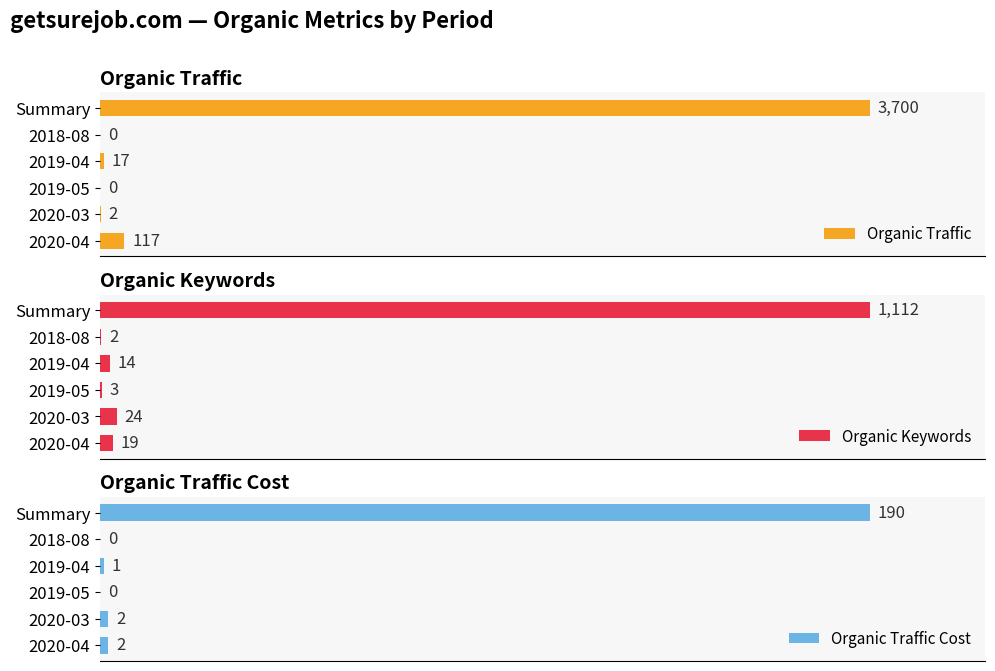

What is the maximum value shown in the chart?

3700